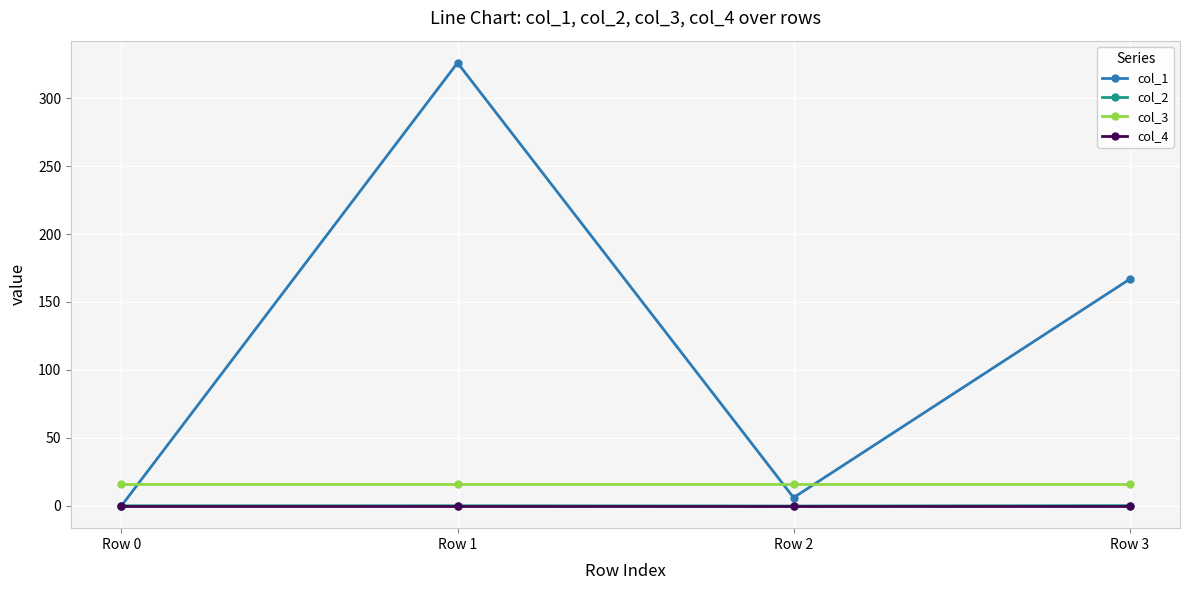

What is the difference between the second highest and minimum values in the col_2 series?

0.2